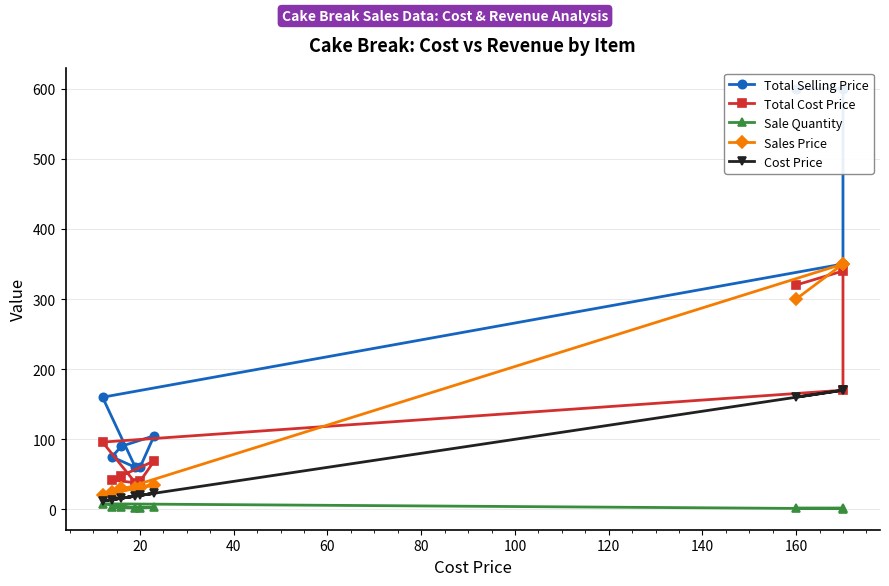

True or false: Cost Price and Sale Quantity cross at least once.

False